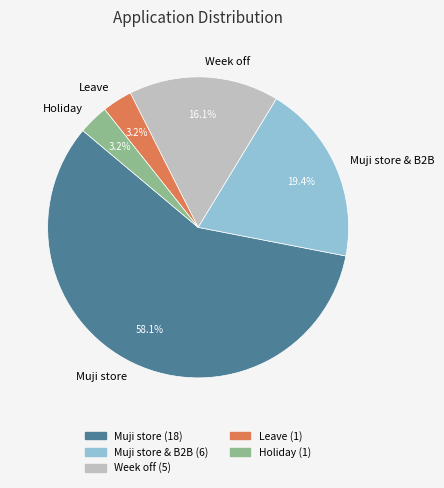

Is the sum of Holiday and Leave greater than half?

No